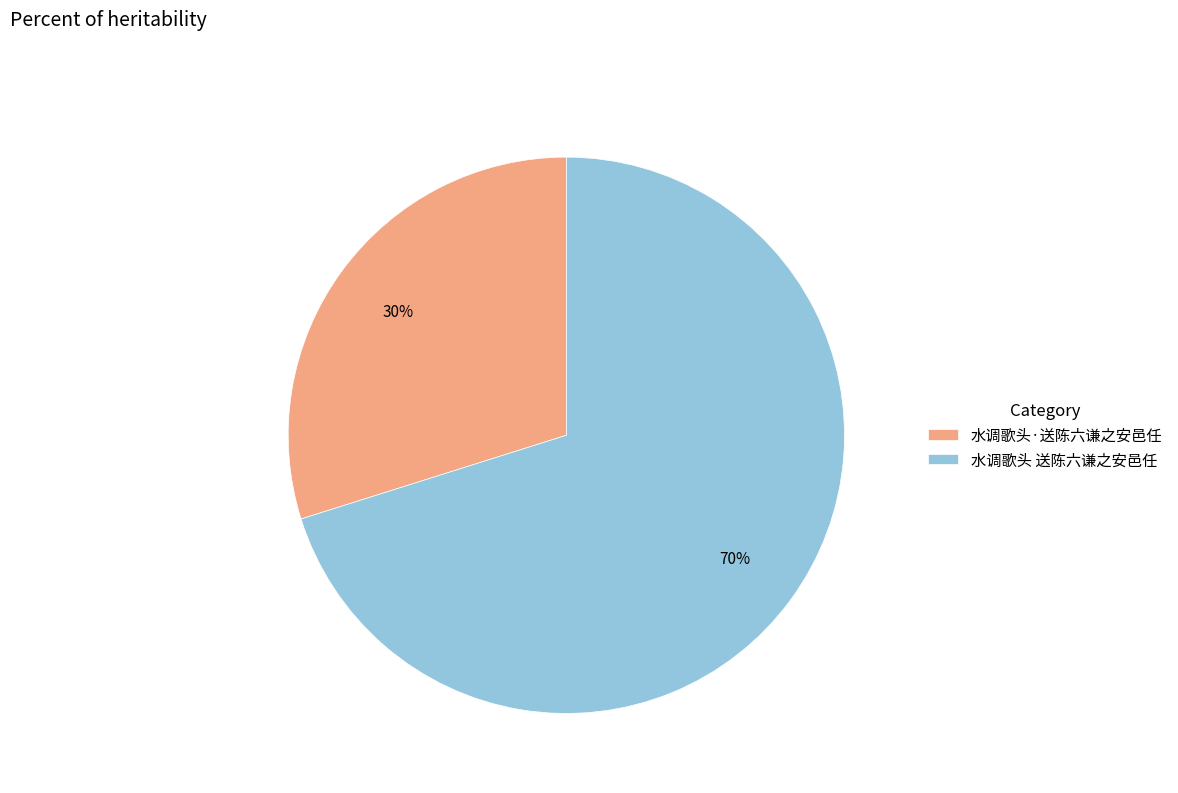

True or false: 水调歌头·送陈六谦之安邑任 accounts for 30% of the total.

True